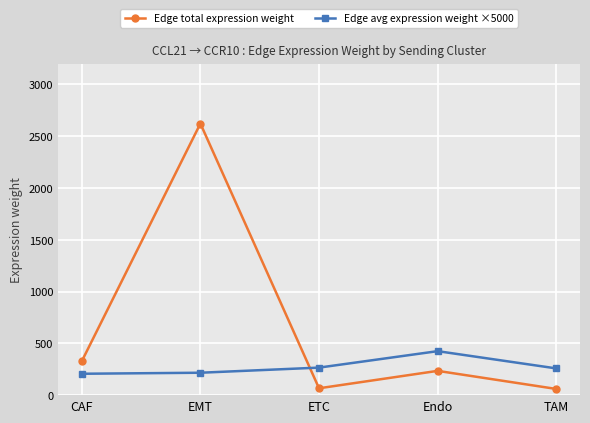

At Endo, list the series in order from smallest to largest.

Edge total expression weight, Edge avg expression weight ×5000